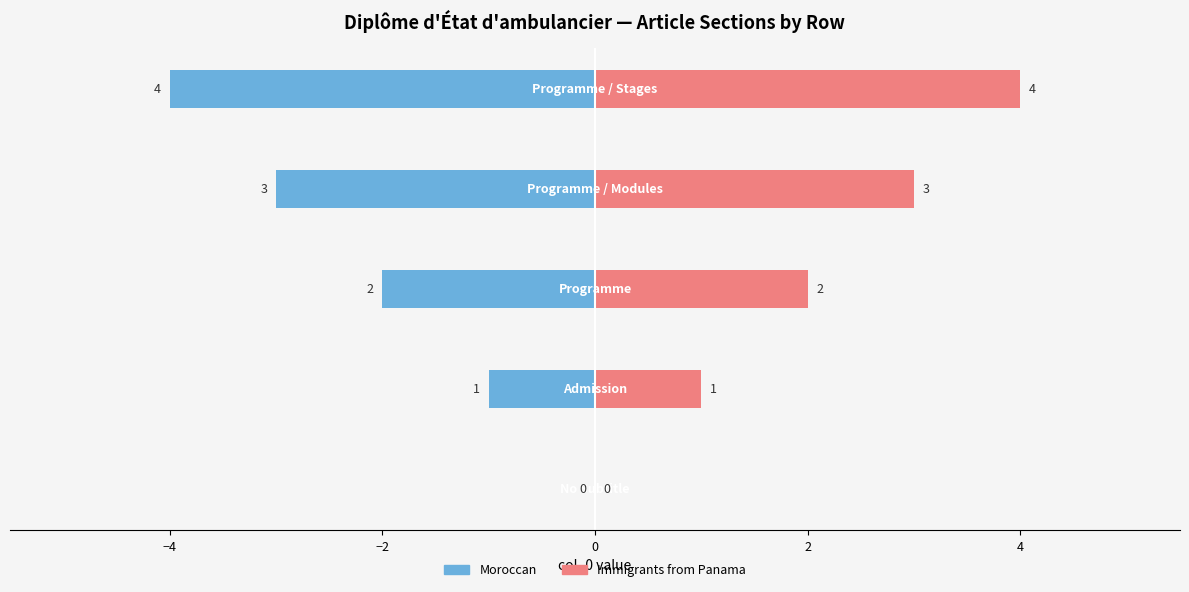

Which series has the largest total across all categories?

Immigrants from Panama